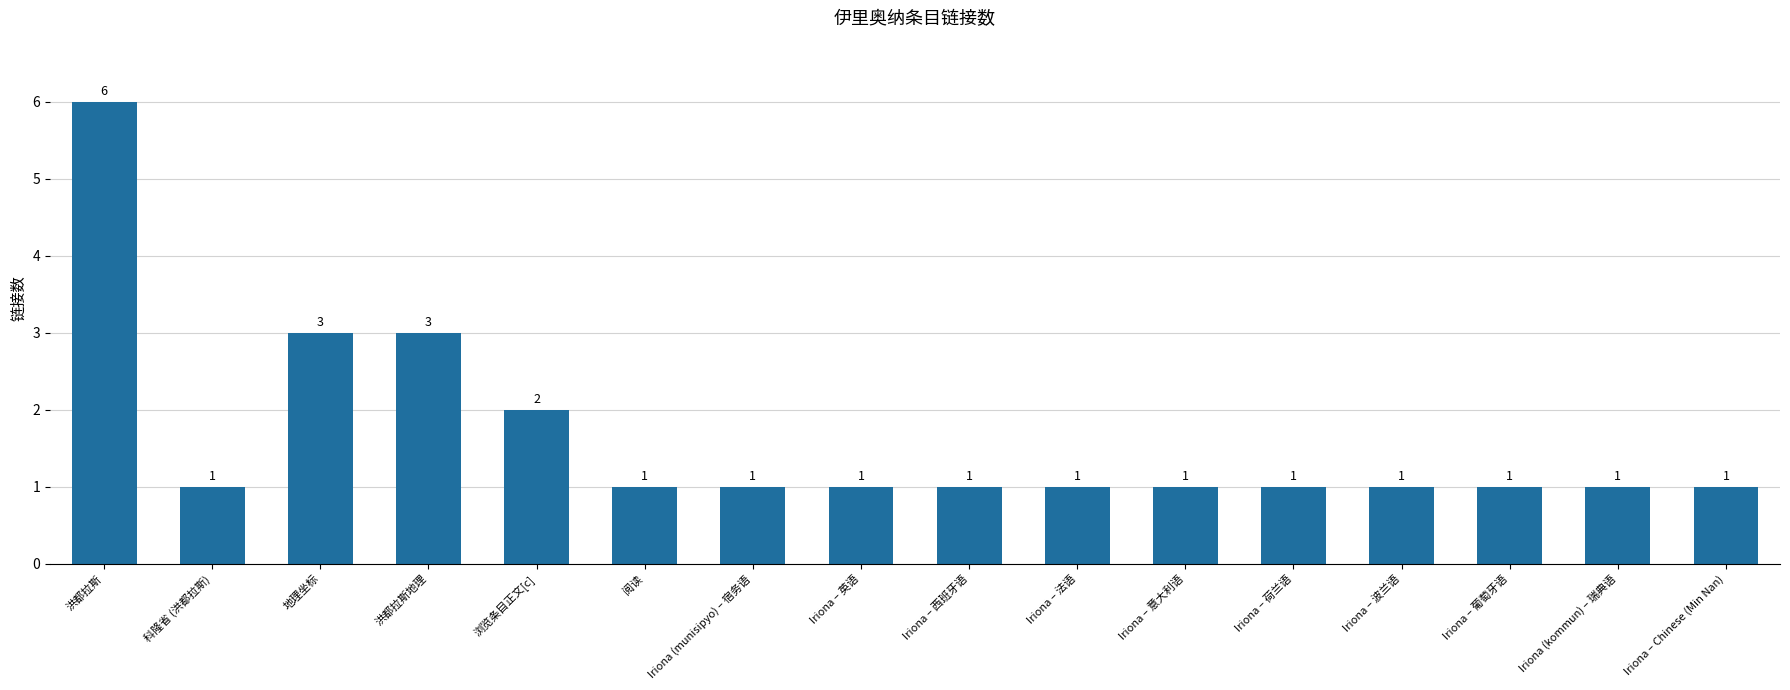

Reading left to right, list all the values displayed in this chart.

6	1	3	3	2	1	1	1	1	1	1	1	1	1	1	1